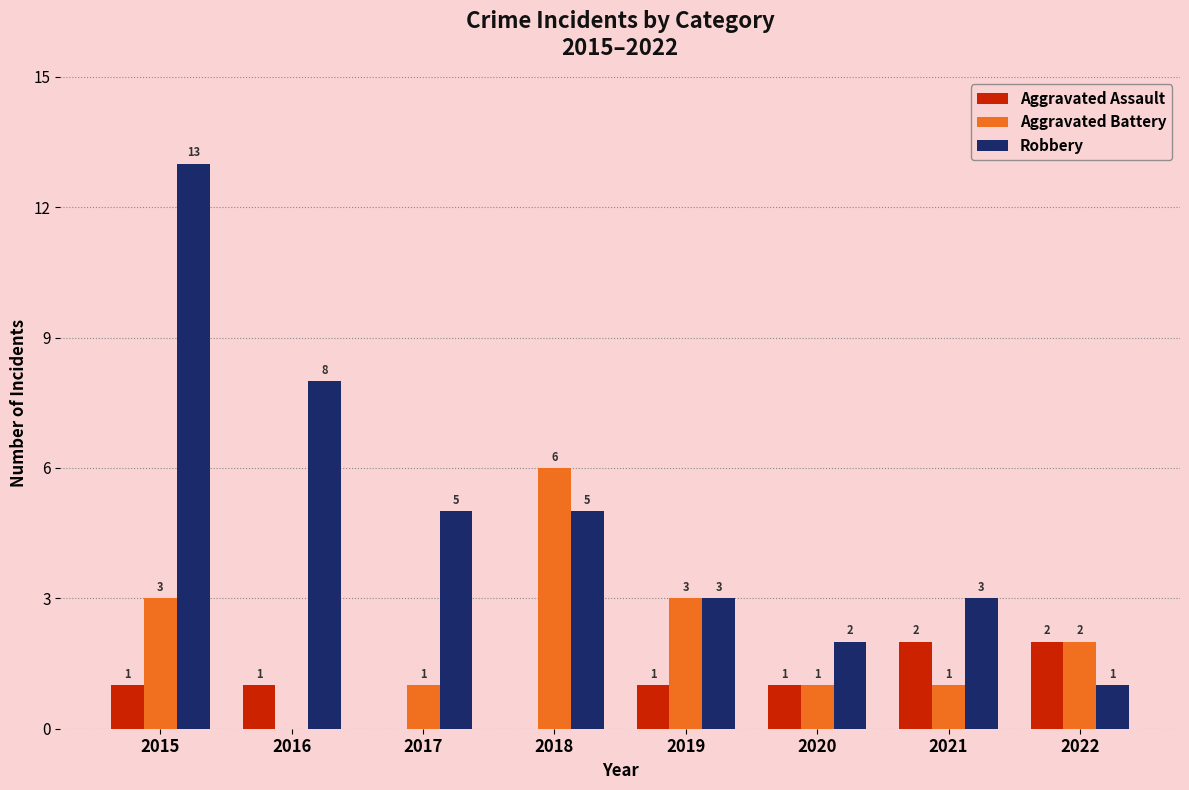

Is the value of Aggravated Assault at 2015 greater than the value of Robbery at 2016?

No